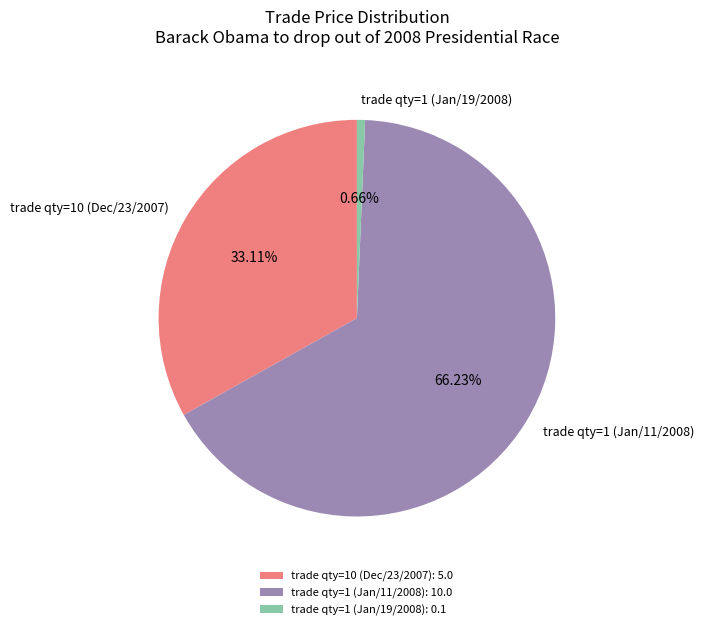

How many segments does this pie chart have?

3